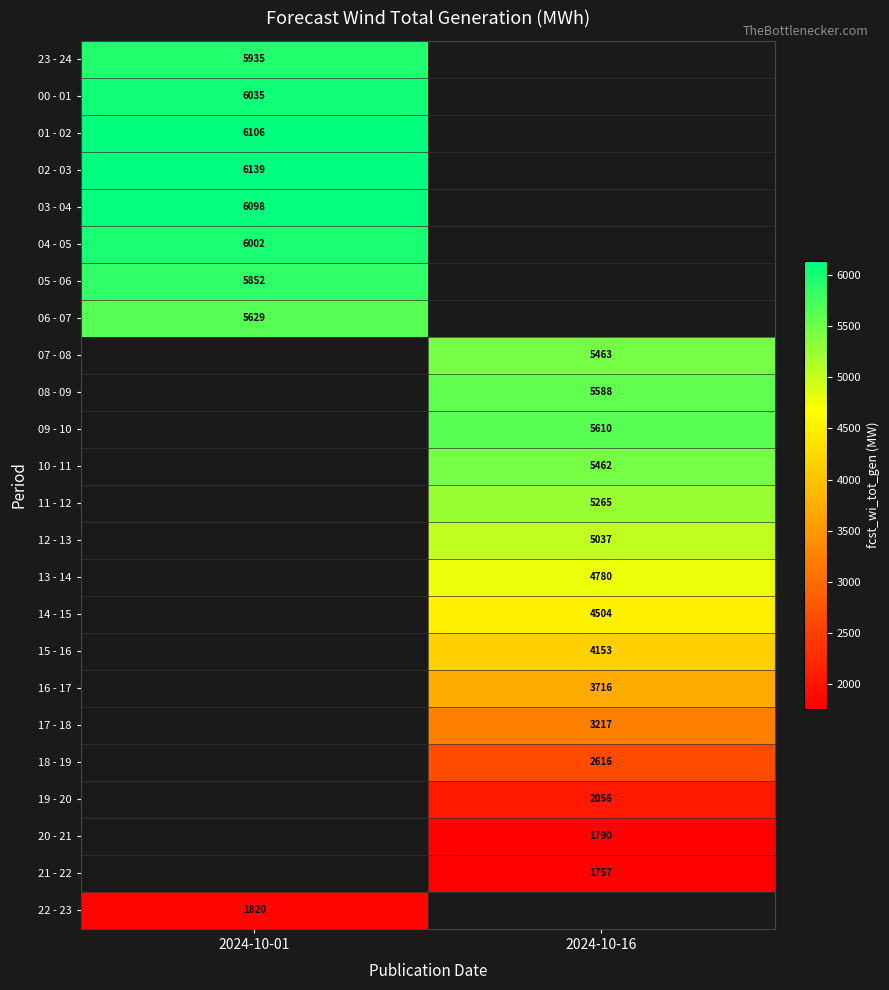

The 07 - 08 series shows 2255 at 2024-10-16. True or false?

False